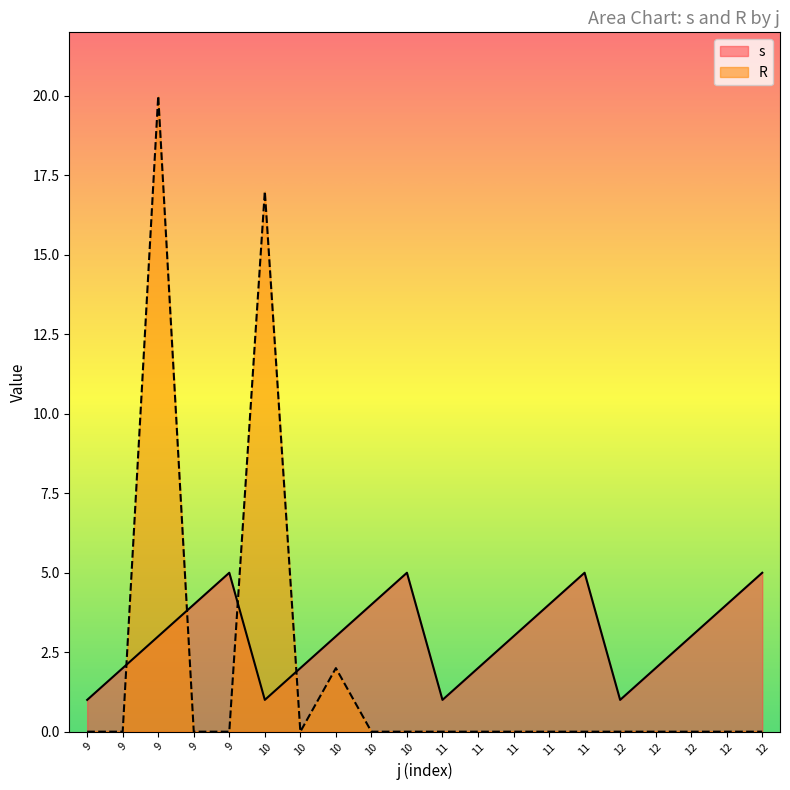

True or false: R and s cross at least once.

True